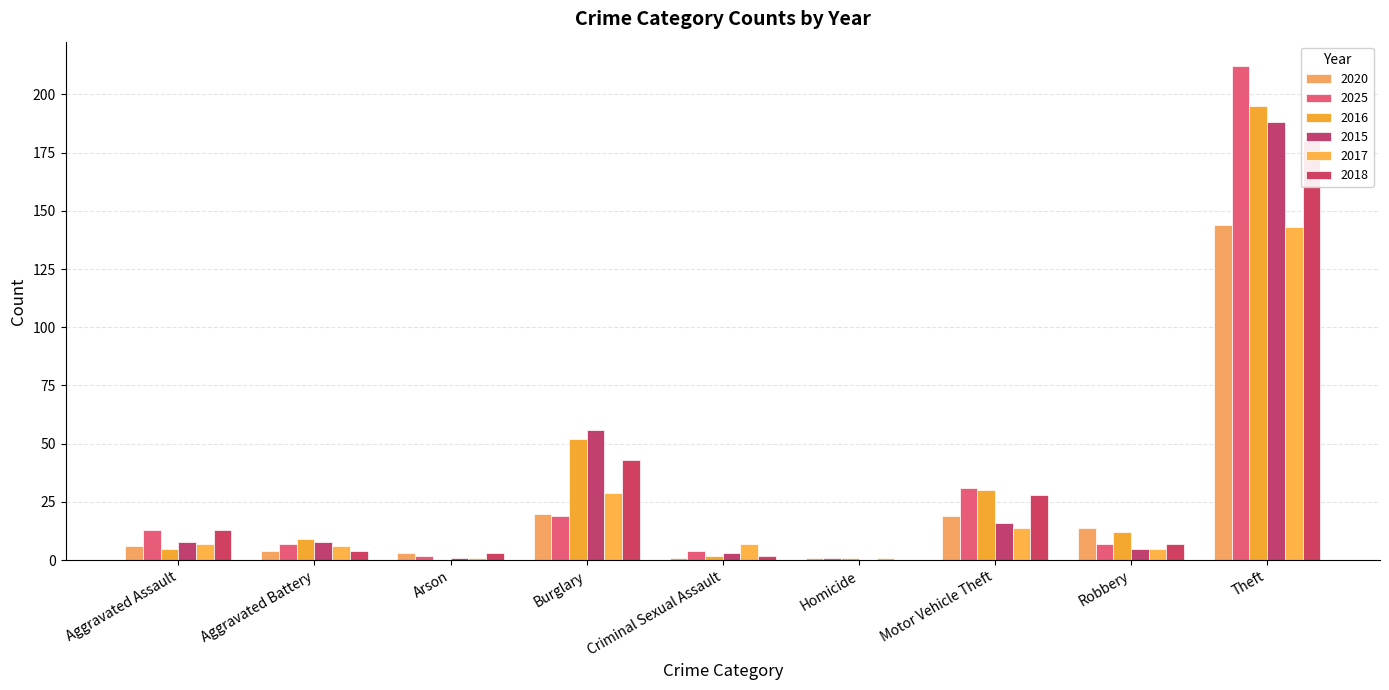

What is the difference between the 2015 values at Arson and Aggravated Battery?

7